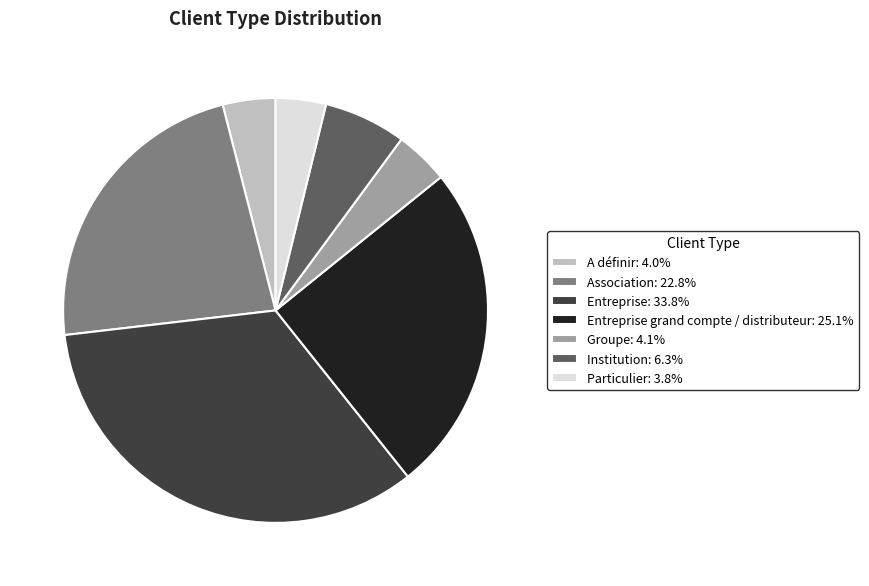

Does any single category account for the majority?

No